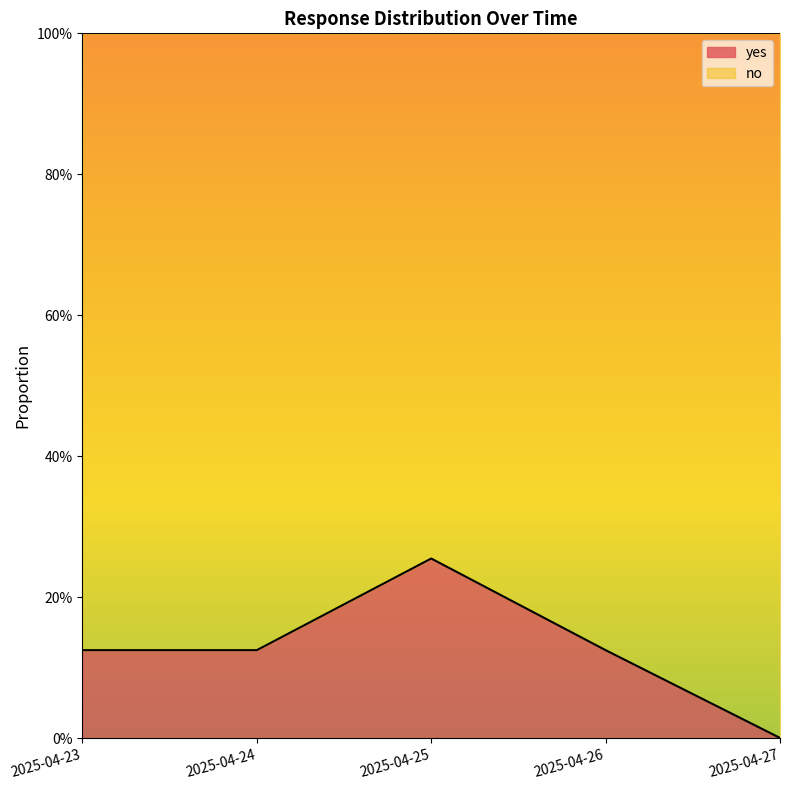

How many interior local peaks (higher than both neighbors) does the data have?

1